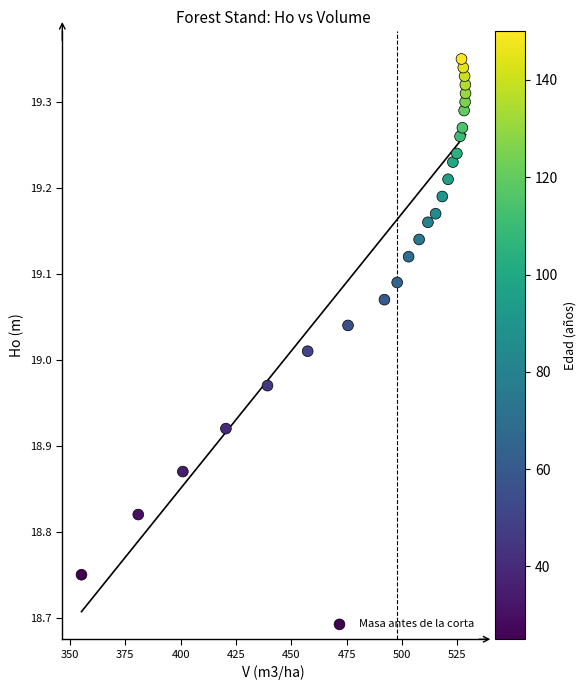

What is the range of Y values (max minus min)?

0.6